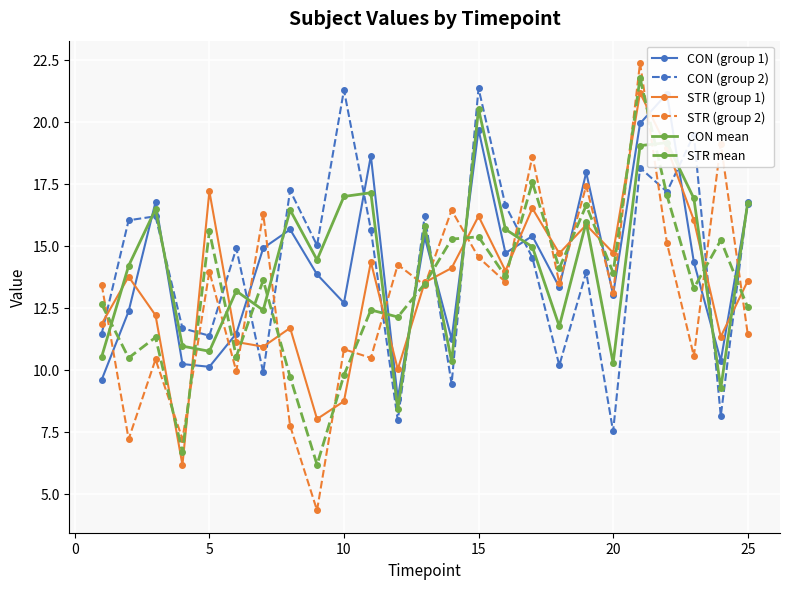

How many data points in CON (group 2) are less than 15?

12